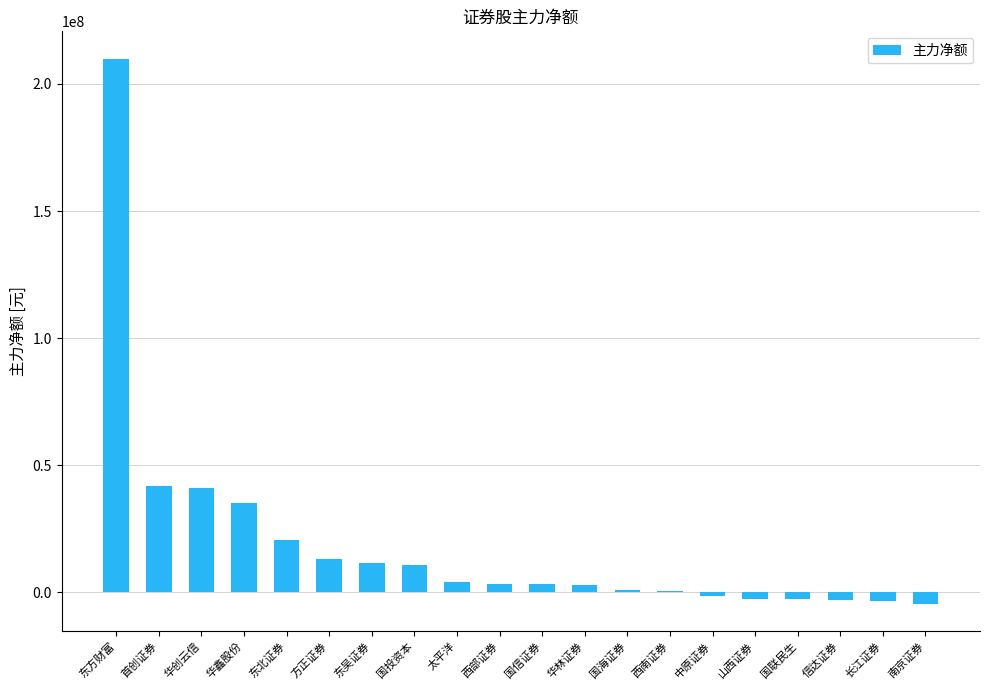

What is the greatest value displayed?

209987148